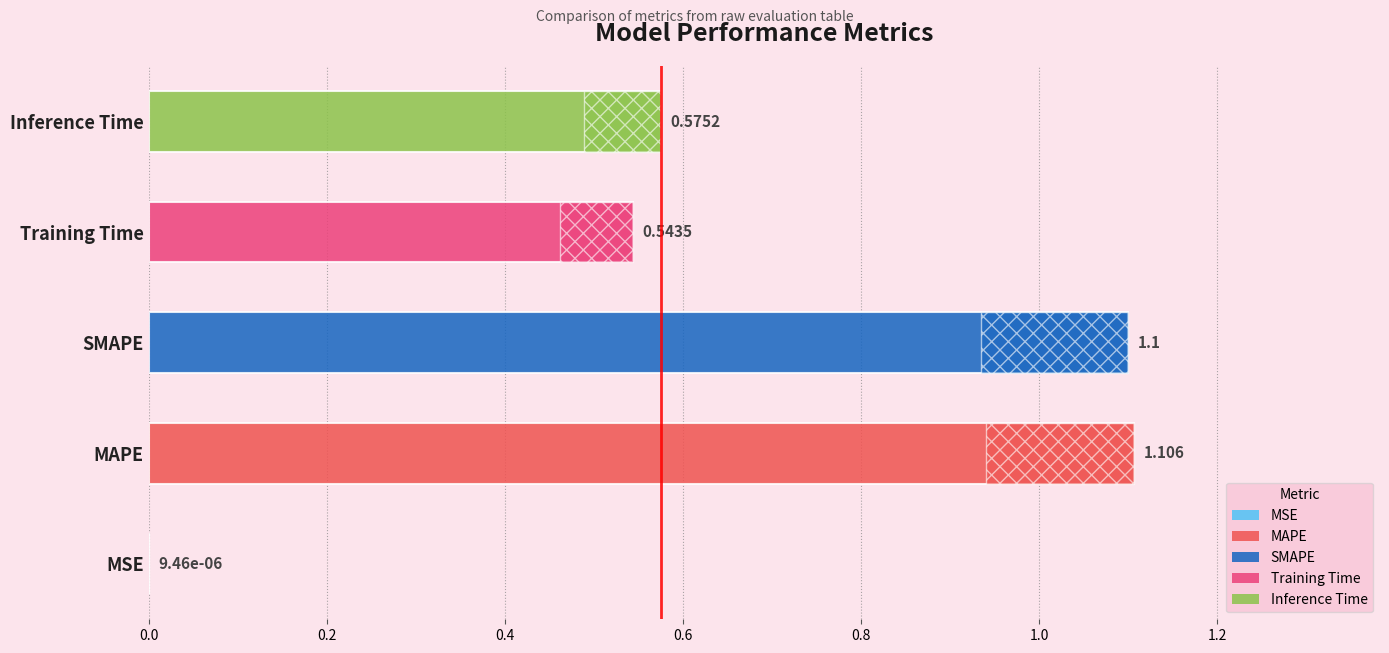

What is the sum of the values at Inference Time and SMAPE?

1.7